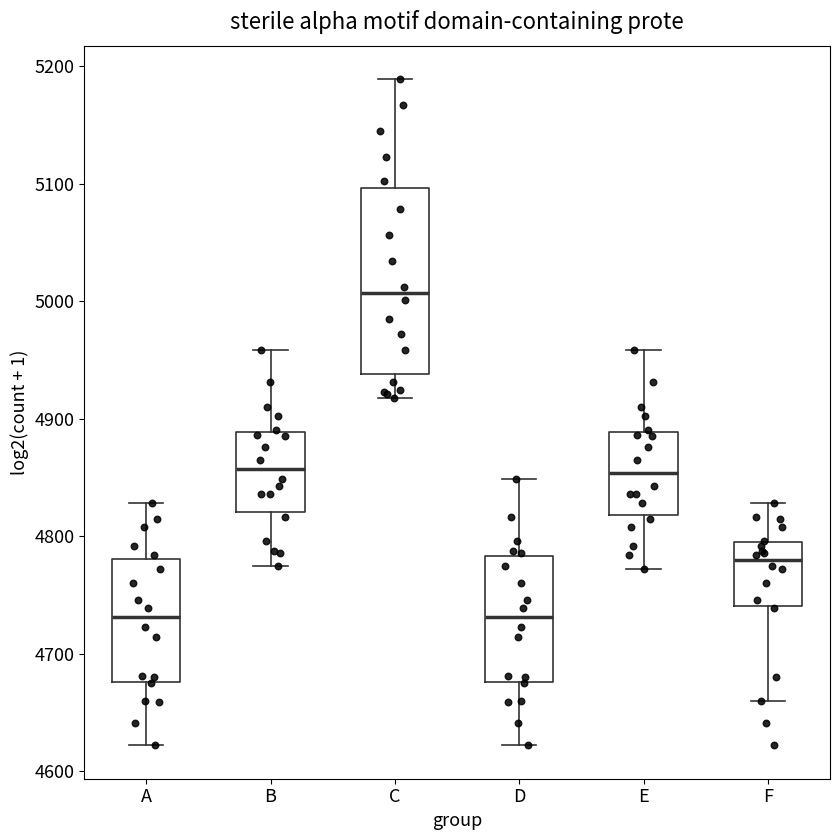

Which box has the highest median line?

C